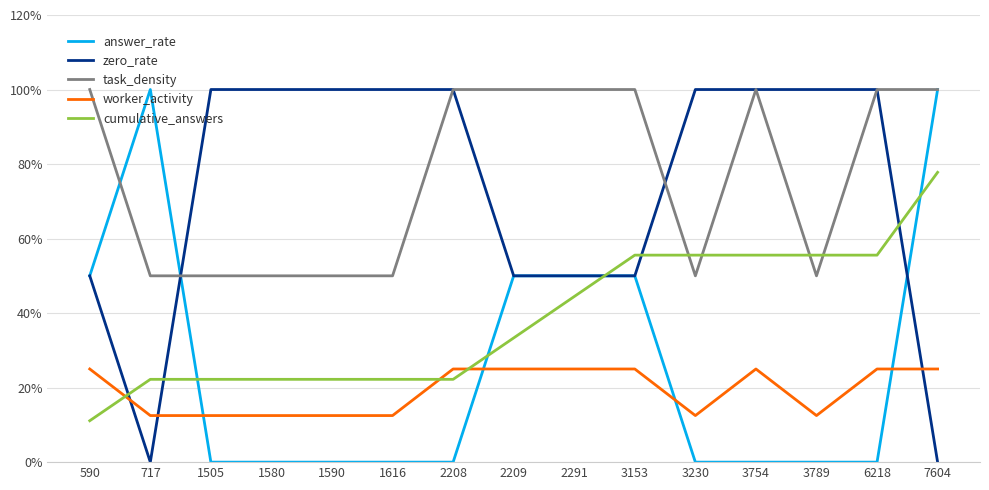

Does the chart have visible grid lines?

Yes